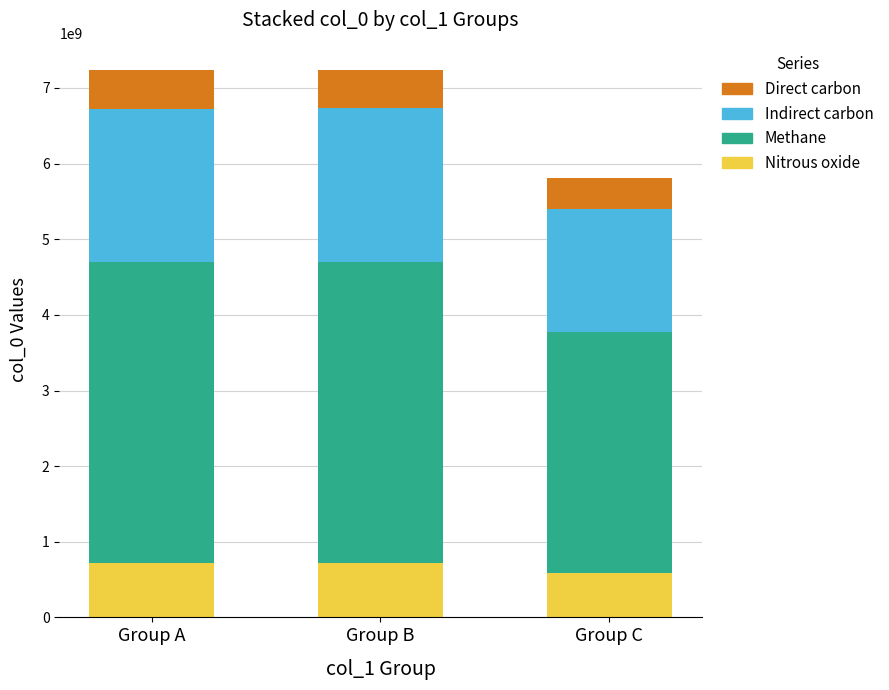

The value of Nitrous oxide at Group A is 723351562. True or false?

True